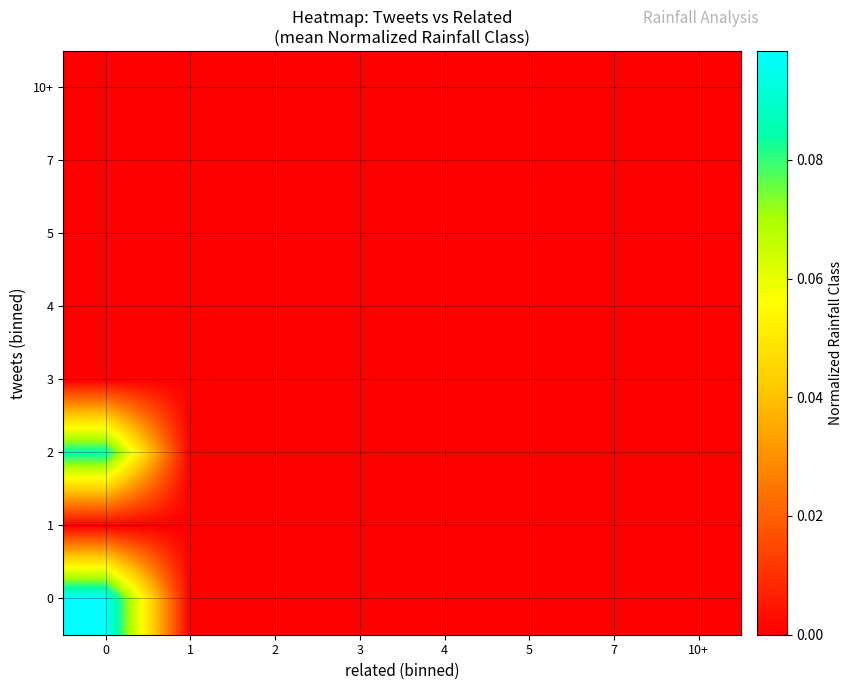

Reading left to right, list all the values displayed in this chart.

0: 0=0.1	1=0.0	2=0.0	3=0.0	4=0.0	5=0.0	7=0.0	10+=0.0
1: 0=0.0	1=0.0	2=0.0	3=0.0	4=0.0	5=0.0	7=0.0	10+=0.0
2: 0=0.1	1=0.0	2=0.0	3=0.0	4=0.0	5=0.0	7=0.0	10+=0.0
3: 0=0.0	1=0.0	2=0.0	3=0.0	4=0.0	5=0.0	7=0.0	10+=0.0
4: 0=0.0	1=0.0	2=0.0	3=0.0	4=0.0	5=0.0	7=0.0	10+=0.0
5: 0=0.0	1=0.0	2=0.0	3=0.0	4=0.0	5=0.0	7=0.0	10+=0.0
7: 0=0.0	1=0.0	2=0.0	3=0.0	4=0.0	5=0.0	7=0.0	10+=0.0
10+: 0=0.0	1=0.0	2=0.0	3=0.0	4=0.0	5=0.0	7=0.0	10+=0.0